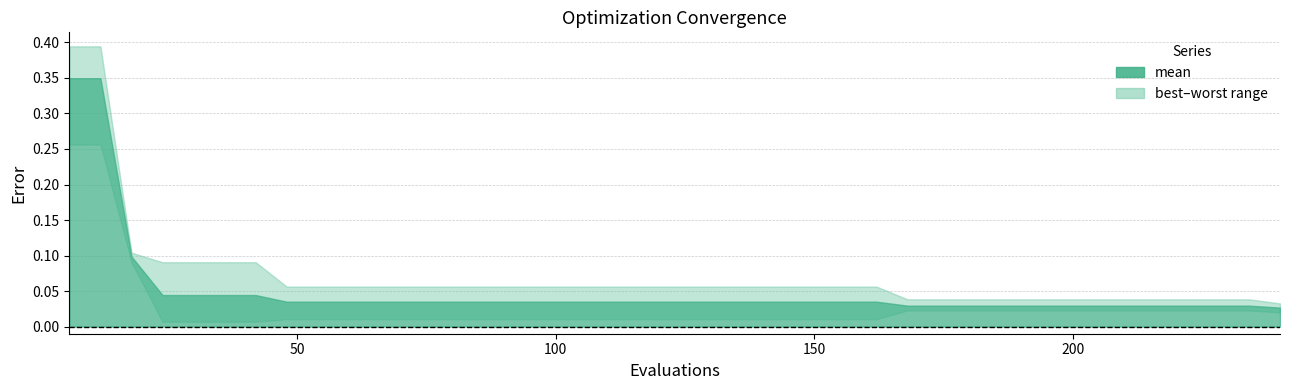

How many lines are shown in the chart?

4